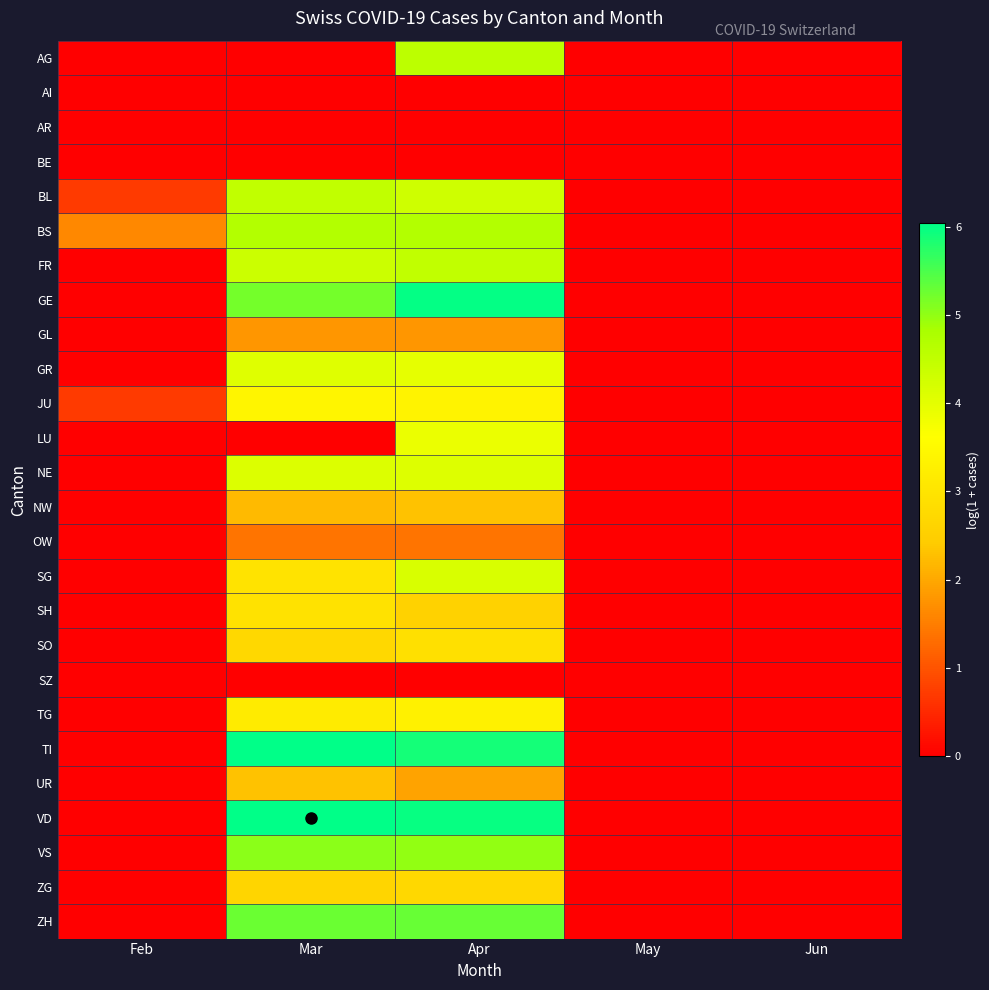

Rank the series by their maximum value, from lowest to highest.

AI, AR, BE, SZ, OW, GL, NW, UR, ZG, SO, SH, TG, JU, LU, GR, NE, SG, BL, FR, AG, BS, VS, ZH, GE, TI, VD